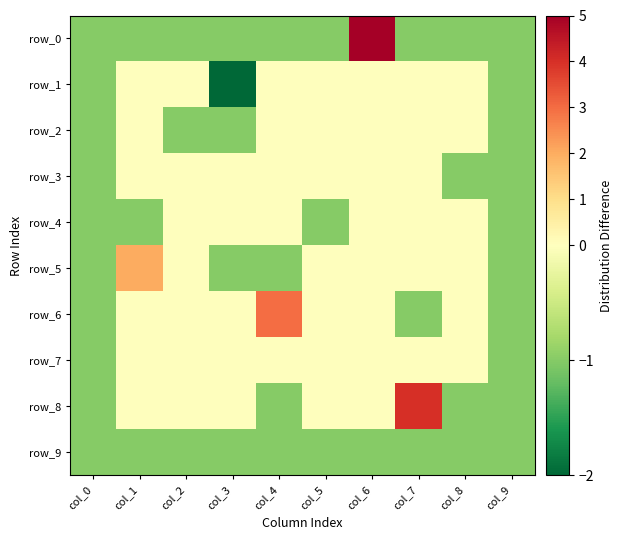

Is it true that row_3 equals 0 at col_1?

True